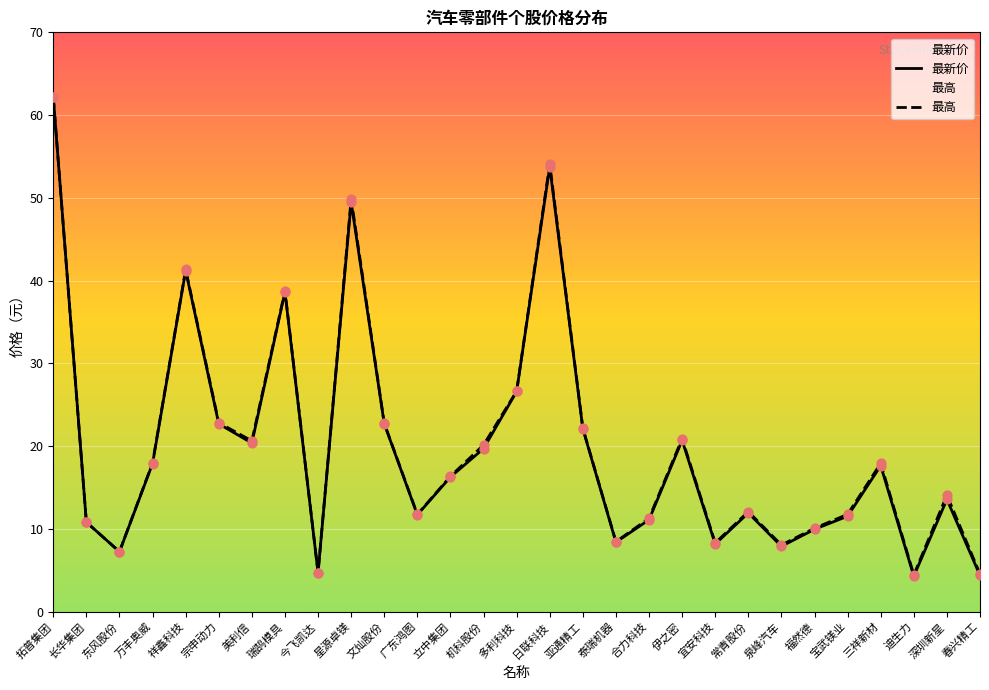

Which series has the widest spread of Y values?

最新价